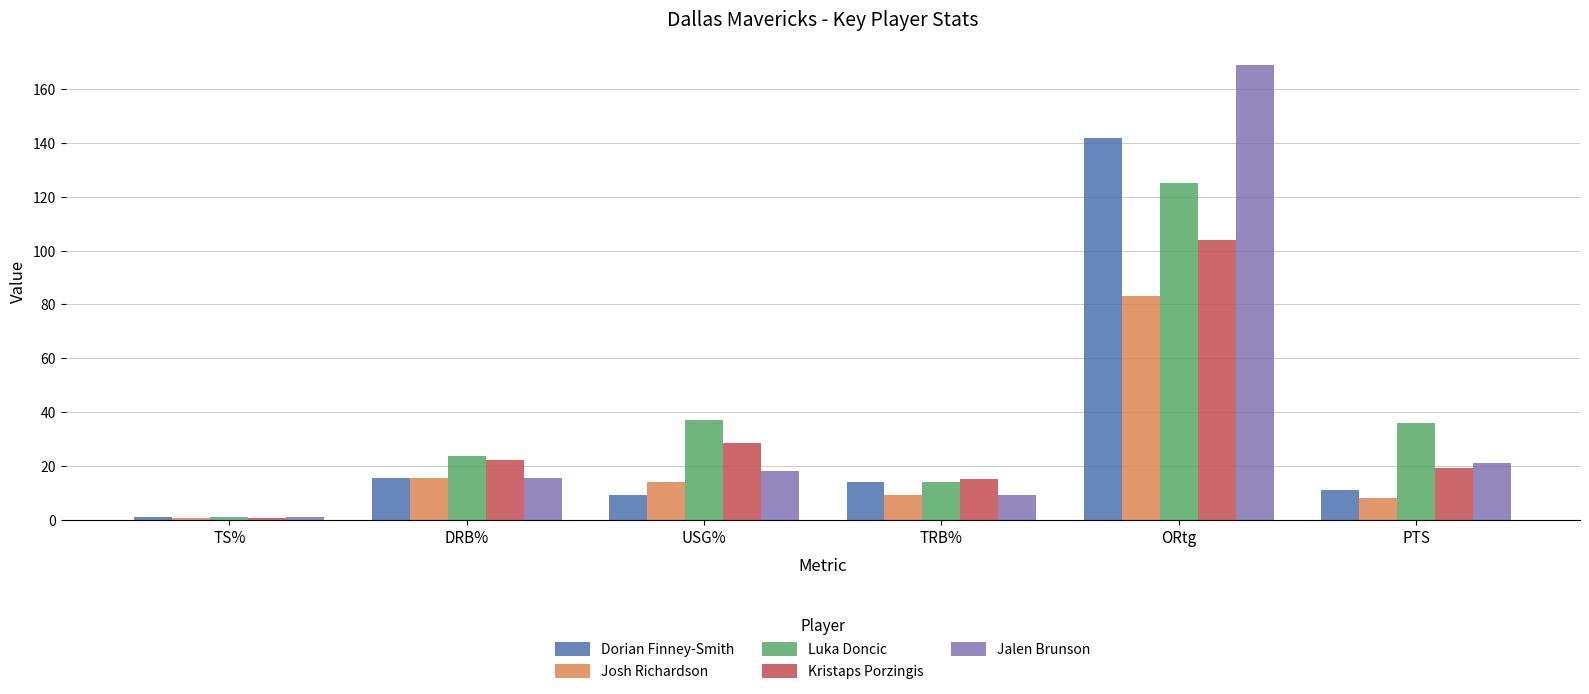

What is the sum of all Jalen Brunson values?

233.5